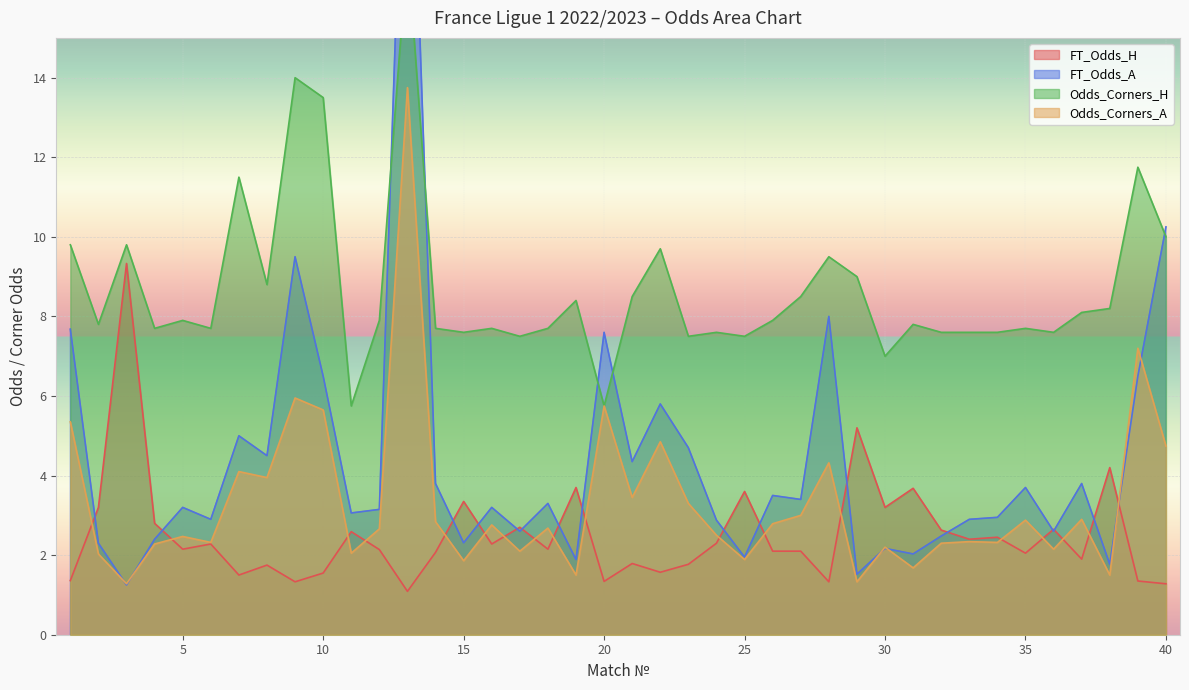

True or false: Odds_Corners_A has more than 0 interior local peaks.

True